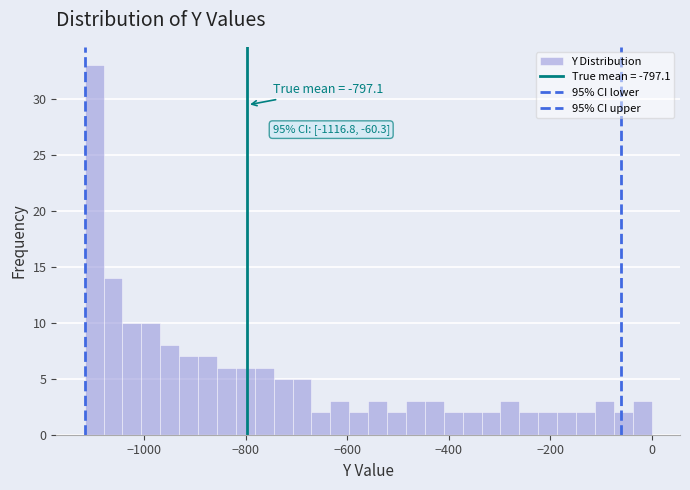

Around what value on the x-axis is the tallest bar? Give the approximate position of its centre, as read against the axis.

-1100